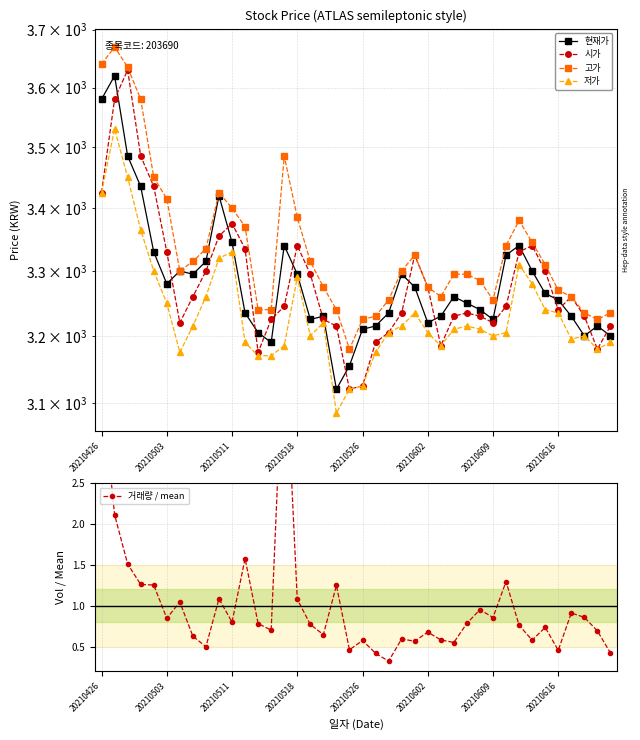

What is the minimum value for 저가?

3085.0